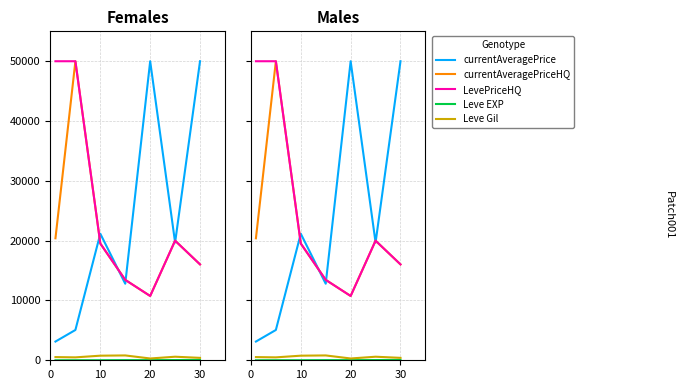

The currentAveragePrice series shows 5447.0 at 0. True or false?

False